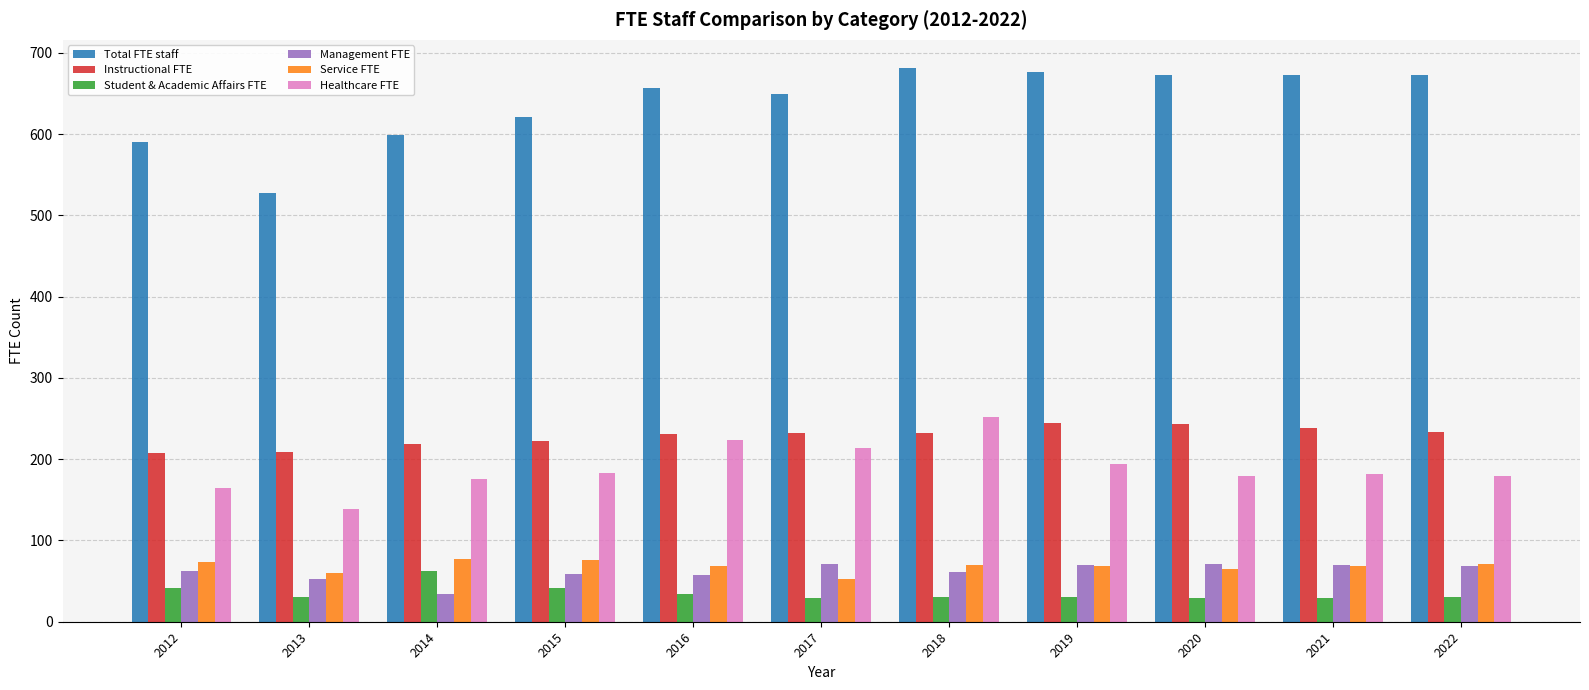

What is the difference between the maximum and minimum values in the Management FTE series?

37